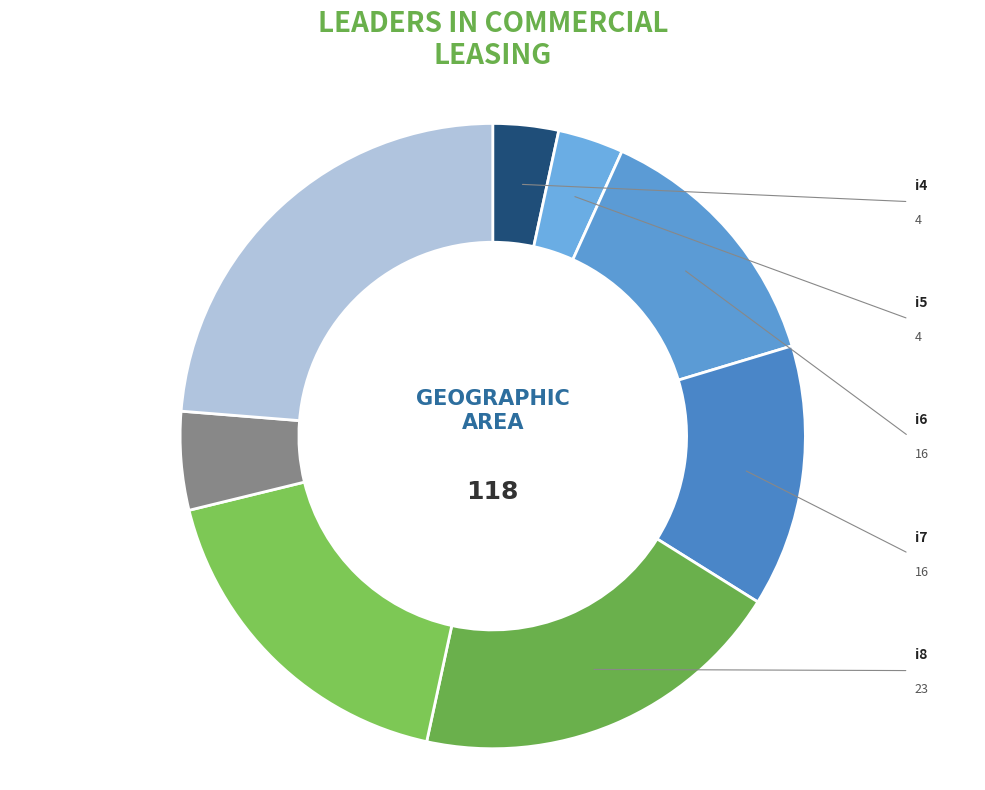

Rank the categories by value from highest to lowest.

i11, i8, i9, i6, i7, i10, i4, i5